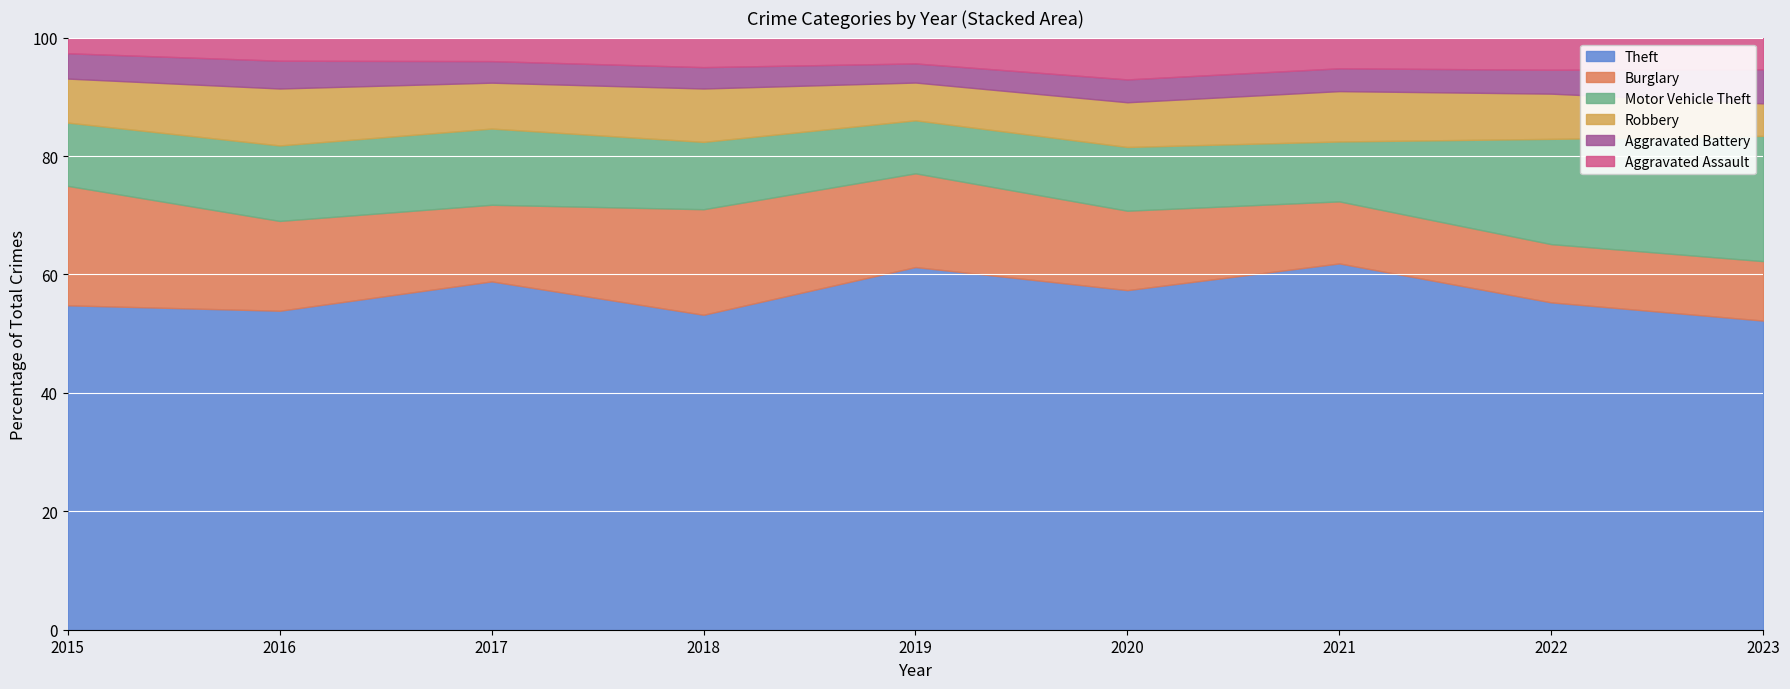

What is the highest value of the Theft series?

61.9